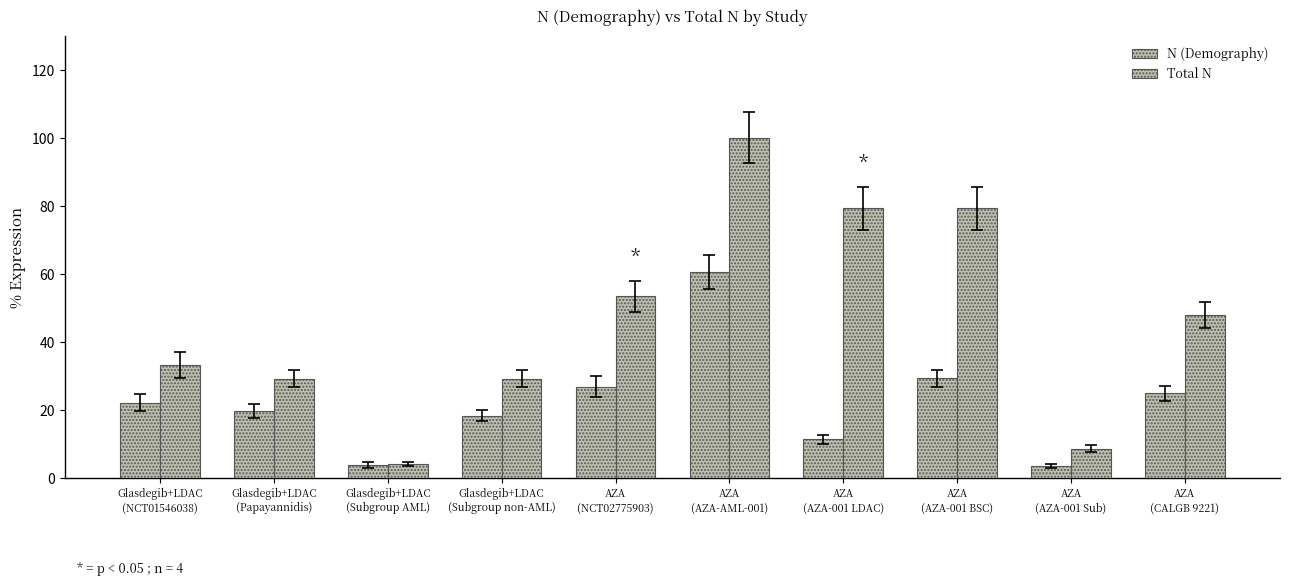

How many data points does each series have?

10